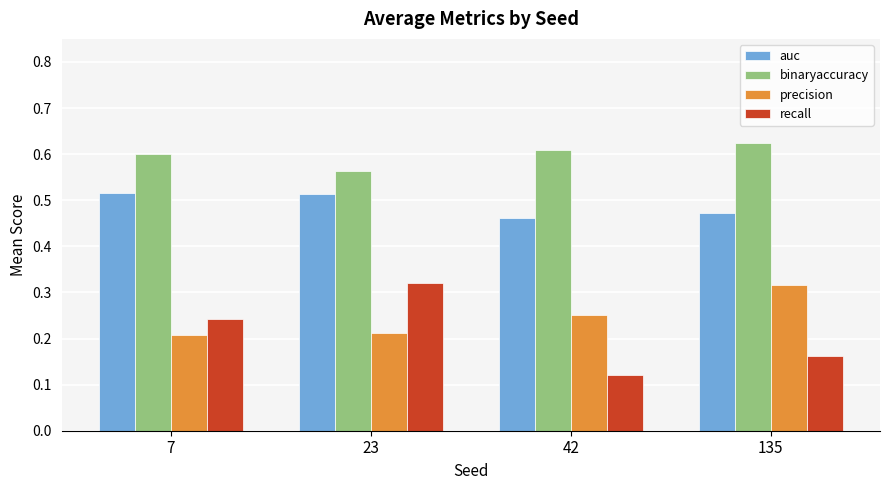

What is the total value across all series at 42?

1.4